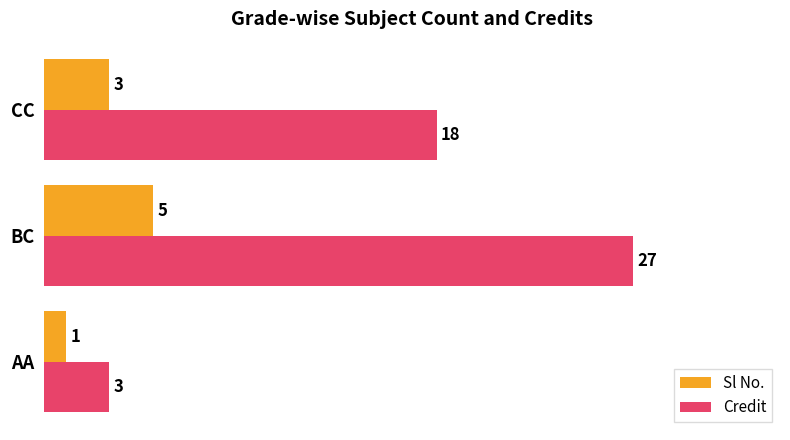

How many distinct data groups are displayed?

2